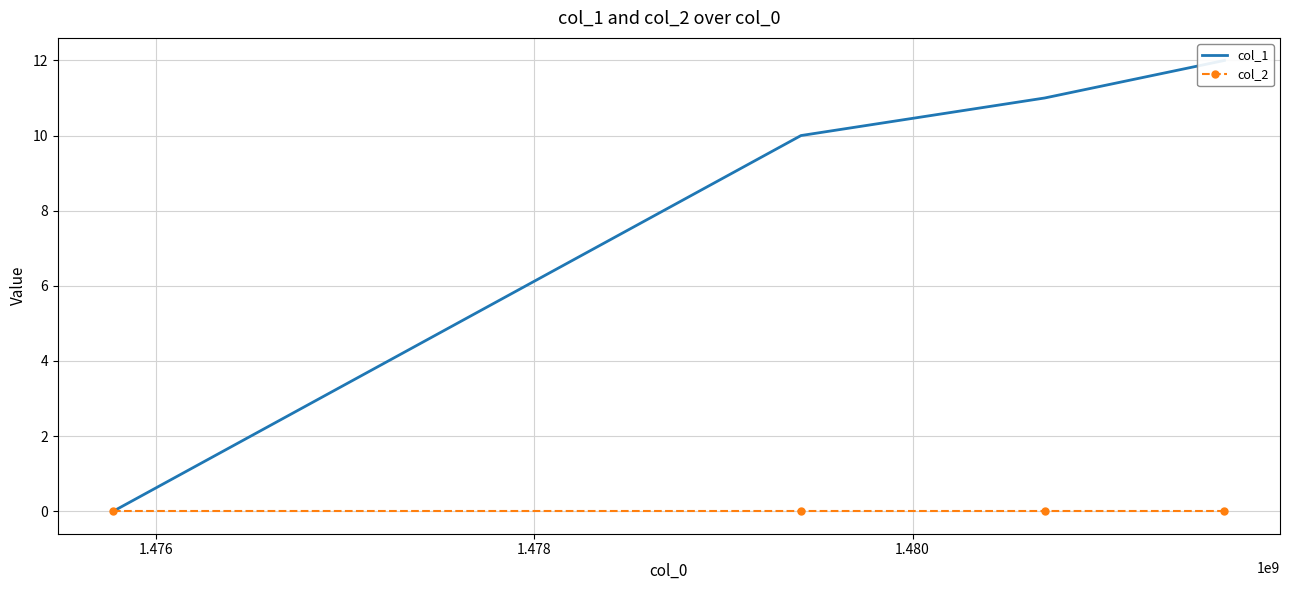

True or false: col_1 has a value of 7 at 1.478.

False